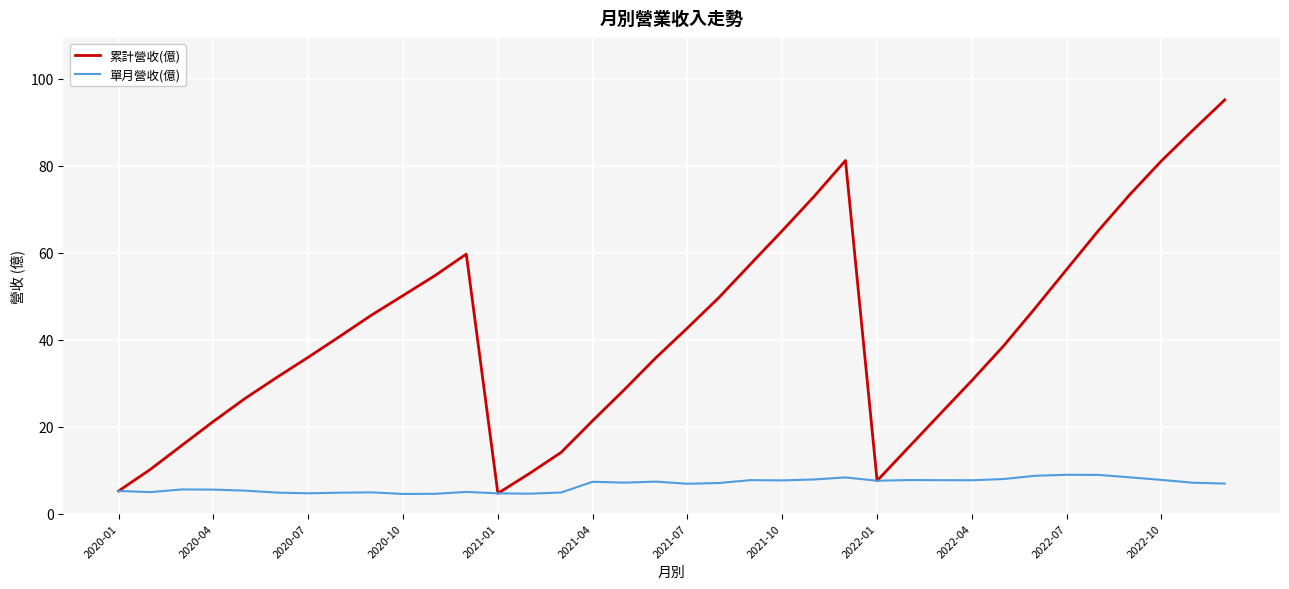

Which series has the largest range (max minus min)?

累計營收(億)